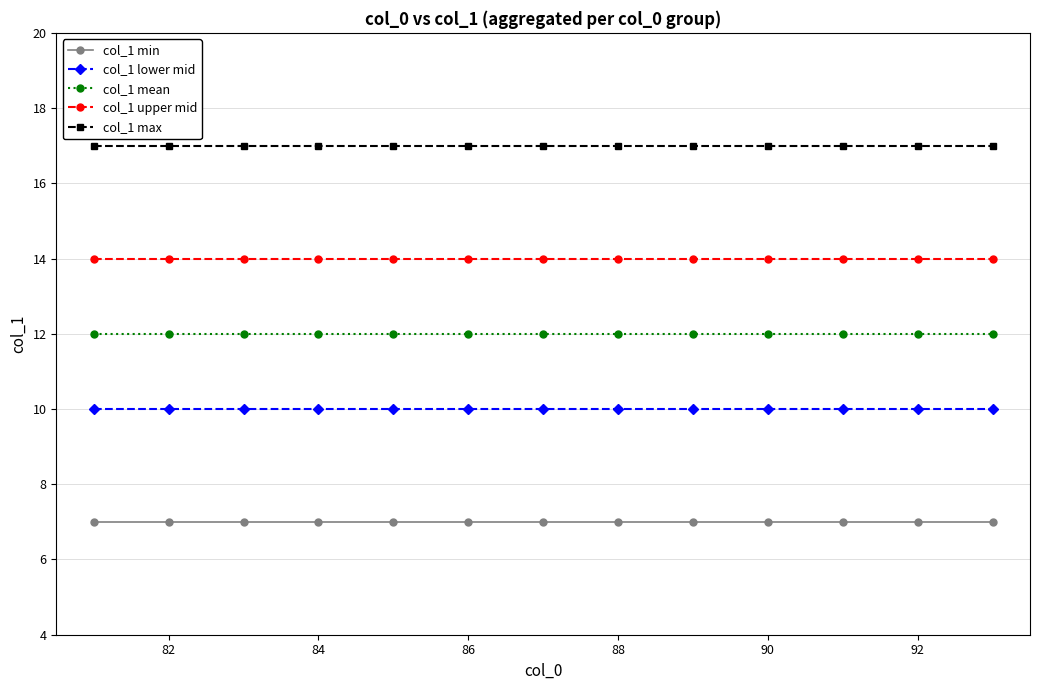

True or false: col_1 mean and col_1 lower mid cross at least once.

False